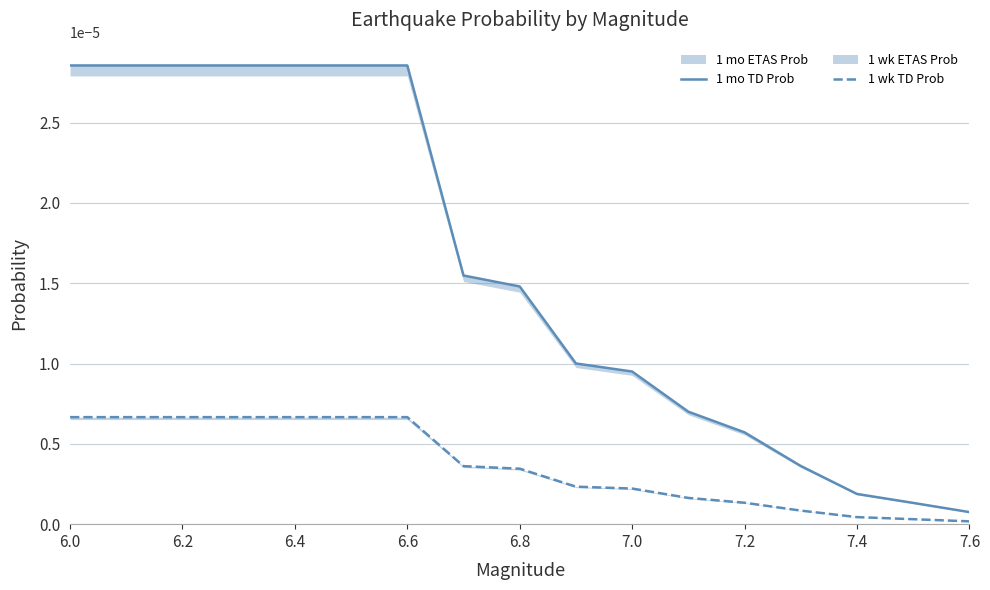

True or false: 1 wk TD Prob and 1 mo TD Prob cross at least once.

False